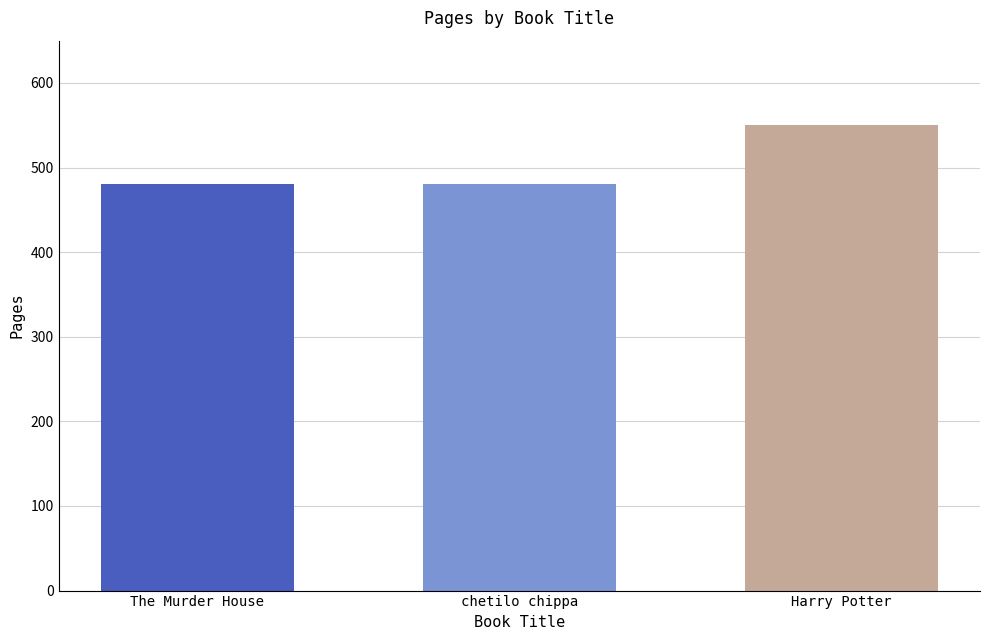

What is the label of the 2nd bar from the left?

chetilo chippa